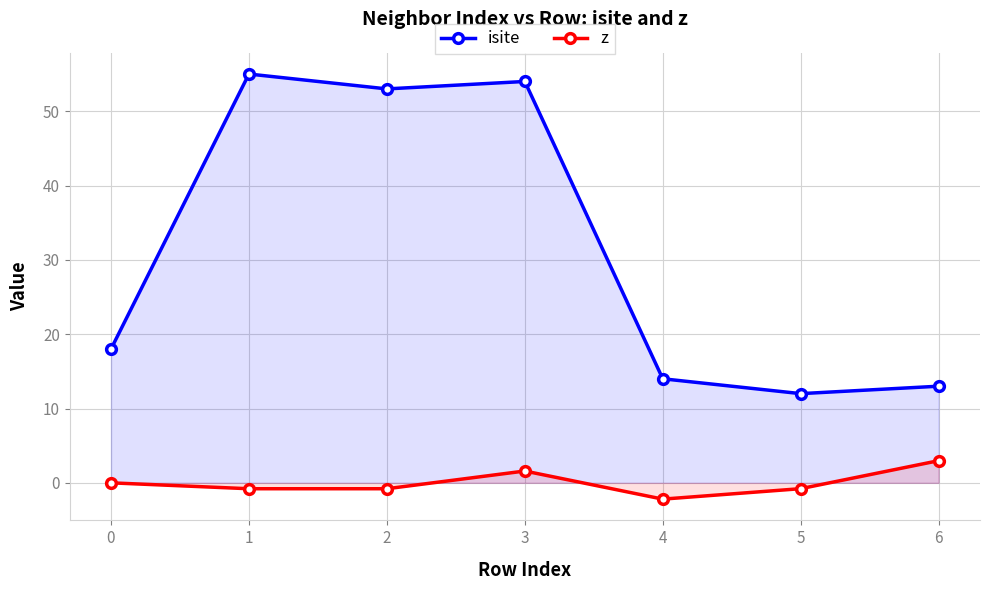

Which series changed the most between 0 and 5?

isite